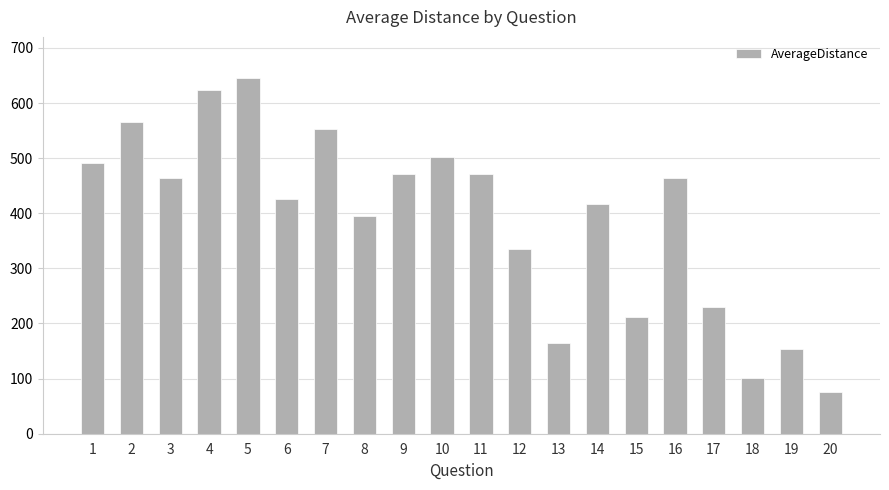

Which has a higher value, 6 or 19?

6